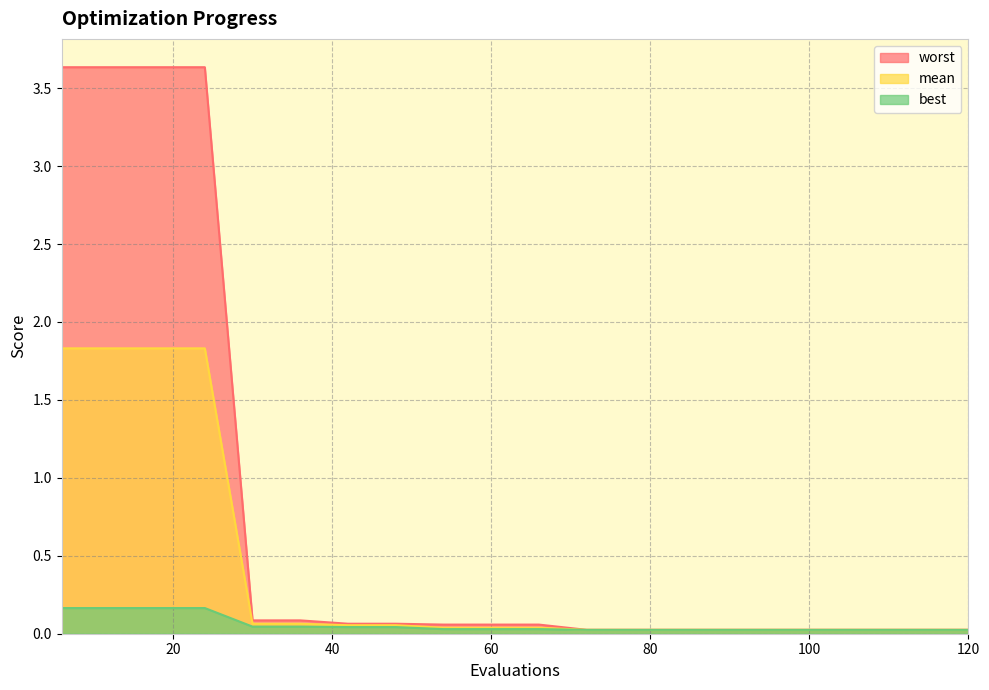

How many lines are shown in the chart?

3